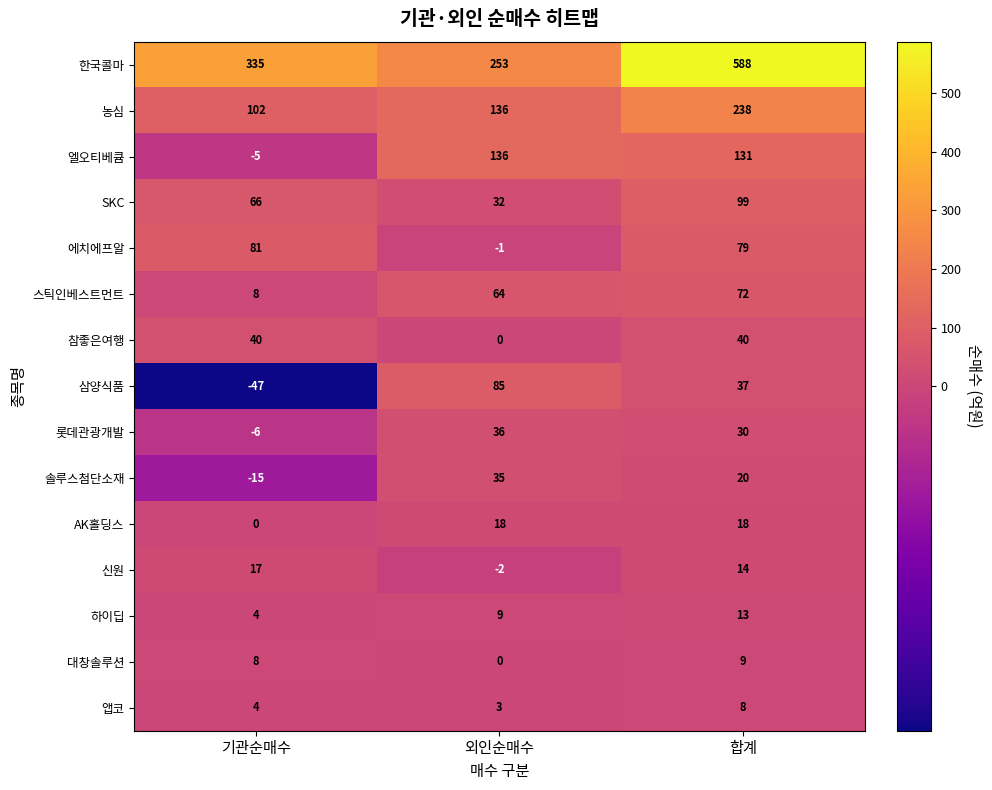

What is the difference between the second highest and minimum values in the 한국콜마 series?

82